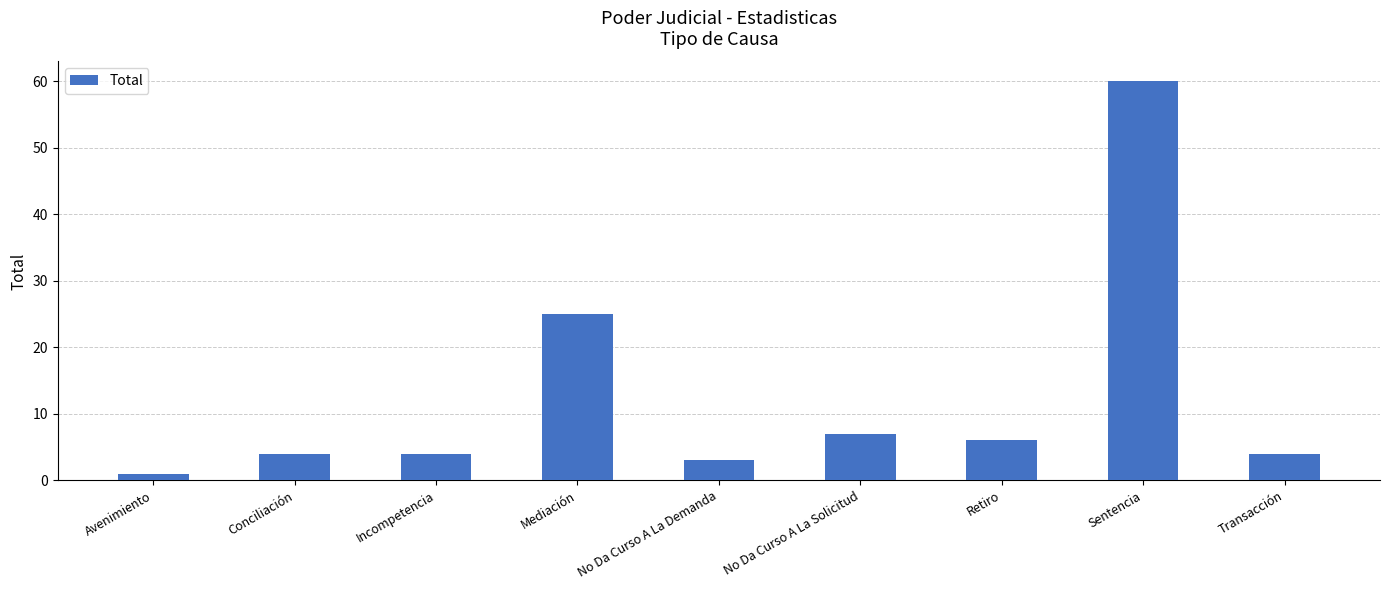

Where is the data nearest to the value 30?

Mediación